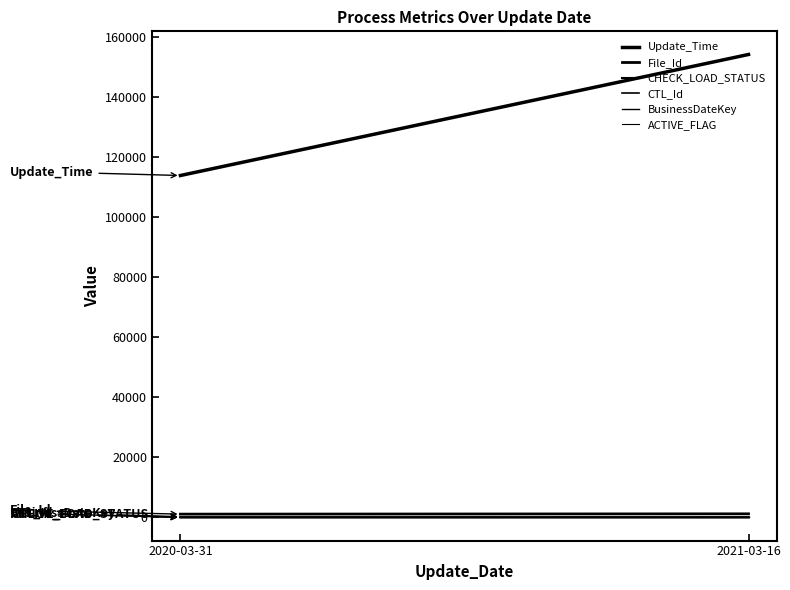

What are all the series names shown in the legend?

Update_Time, File_Id, CHECK_LOAD_STATUS, CTL_Id, BusinessDateKey, ACTIVE_FLAG